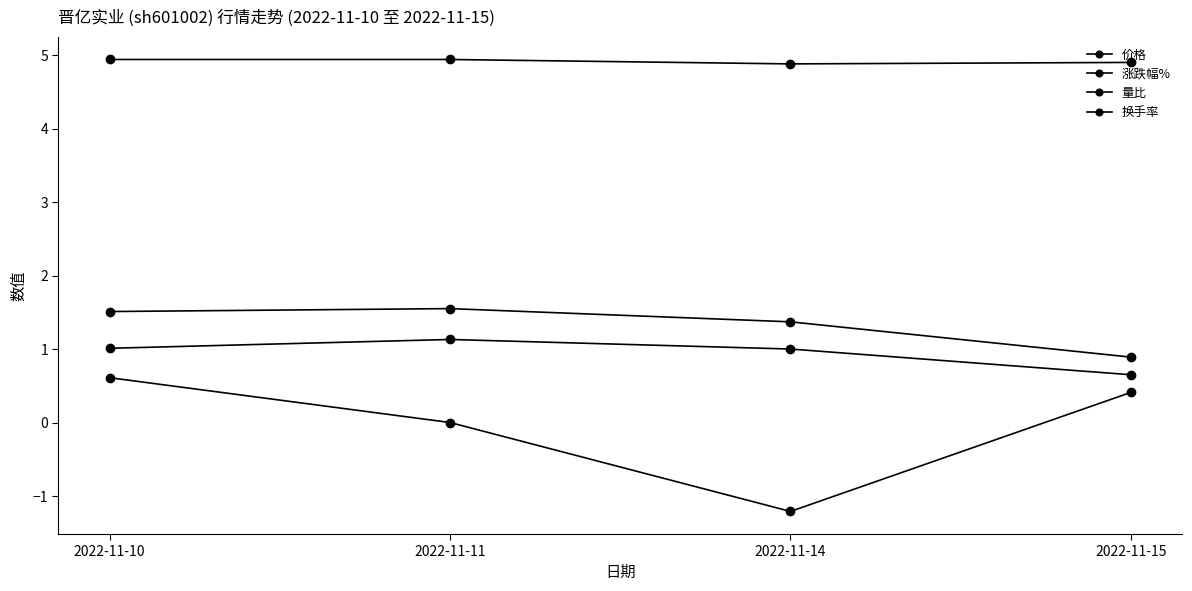

Reading left to right, list all the values displayed in this chart.

价格: 2022-11-10=4.9	2022-11-11=4.9	2022-11-14=4.9	2022-11-15=4.9
涨跌幅%: 2022-11-10=0.6	2022-11-11=0.0	2022-11-14=-1.2	2022-11-15=0.4
量比: 2022-11-10=1.0	2022-11-11=1.1	2022-11-14=1.0	2022-11-15=0.7
换手率: 2022-11-10=1.5	2022-11-11=1.6	2022-11-14=1.4	2022-11-15=0.9